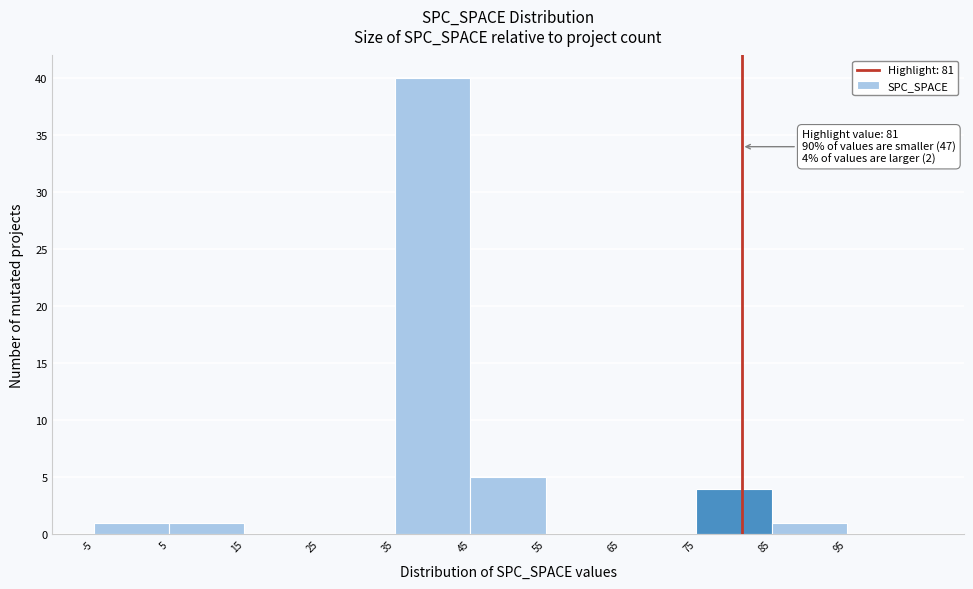

Over which range of the x-axis is the bar tallest?

35 to 45